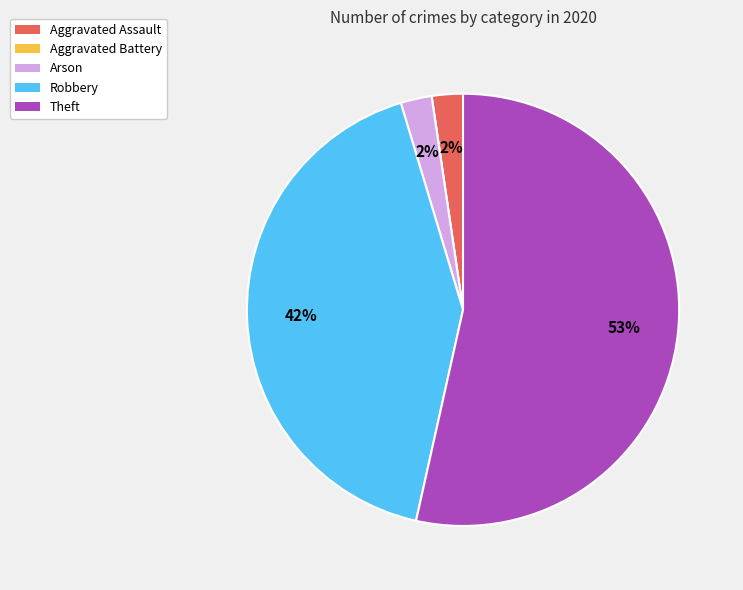

To the nearest percent, what is the combined percentage of Robbery and Arson?

44%